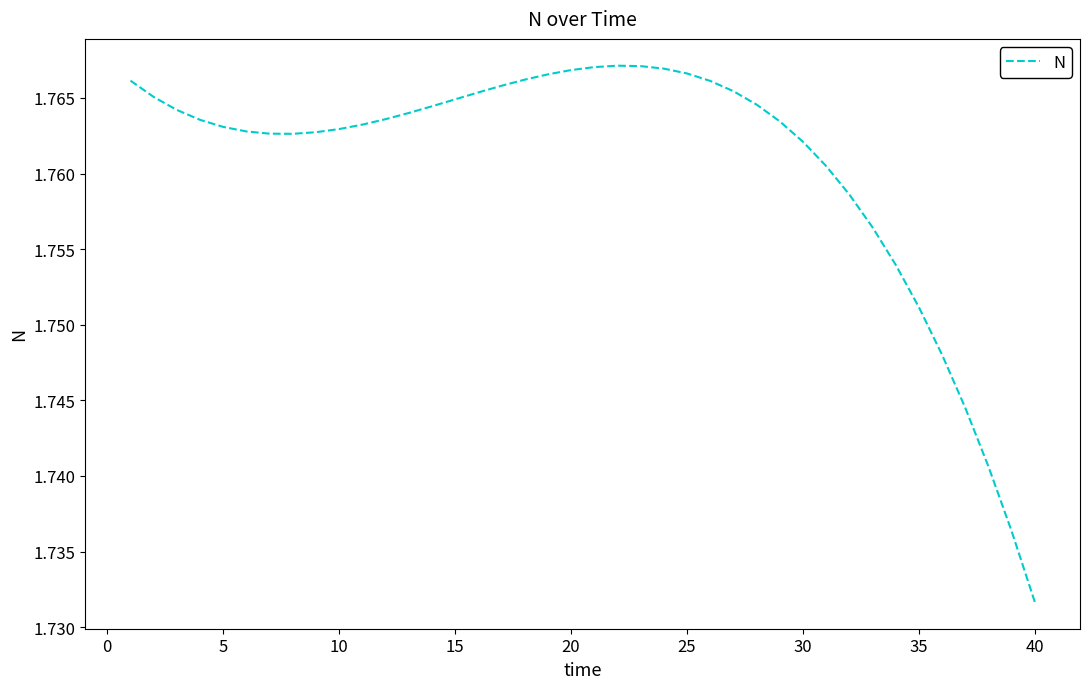

Is it true that the value at 35 is 0.8?

False